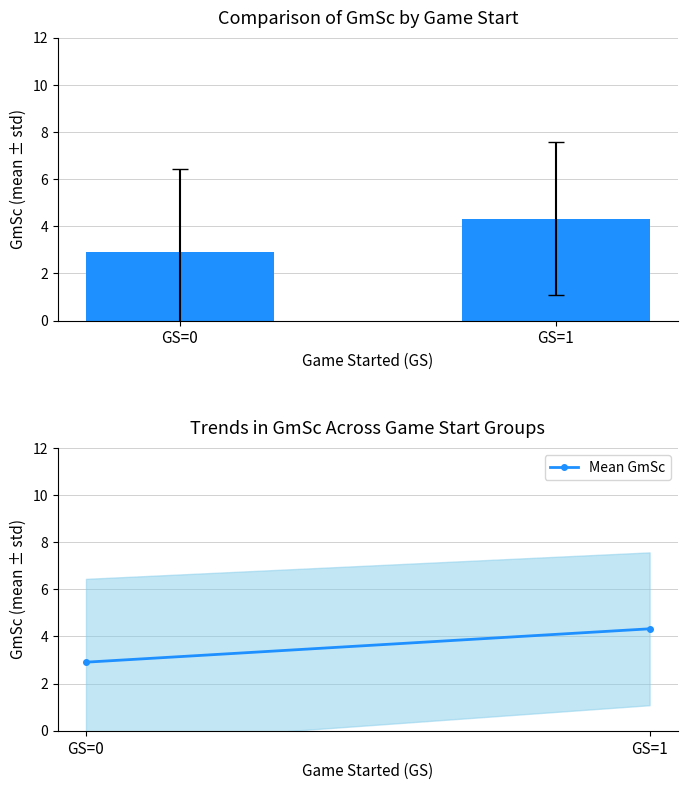

What is the value of the 1st bar from the left?

2.9